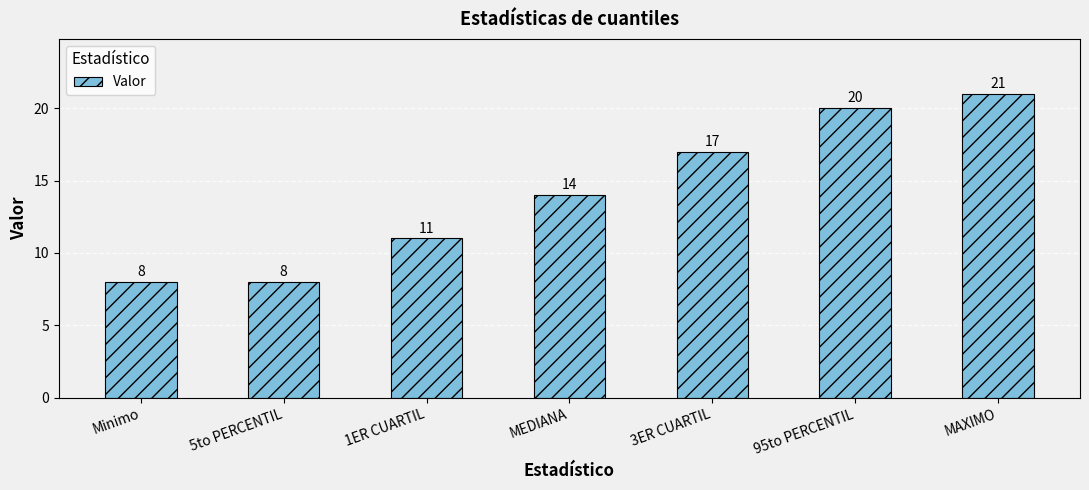

What is the difference between the second highest and second lowest values?

12